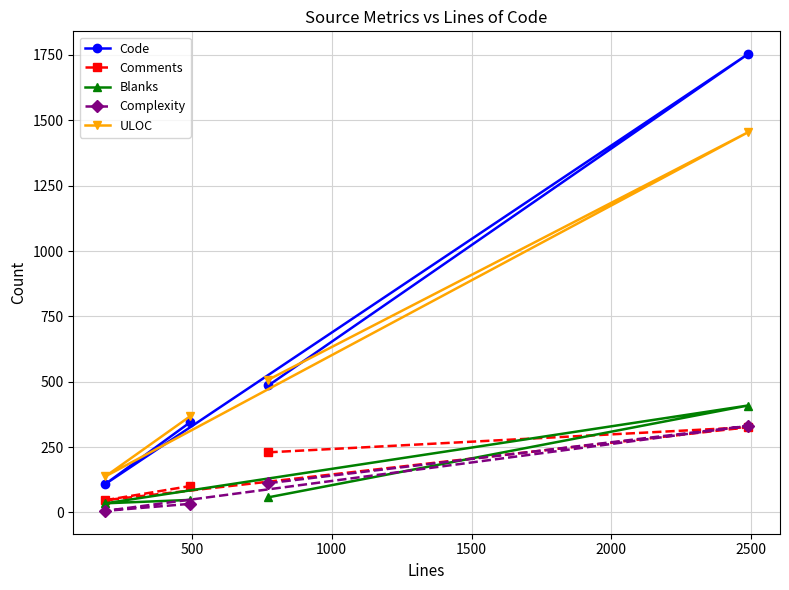

What is the highest value of the Complexity series?

331